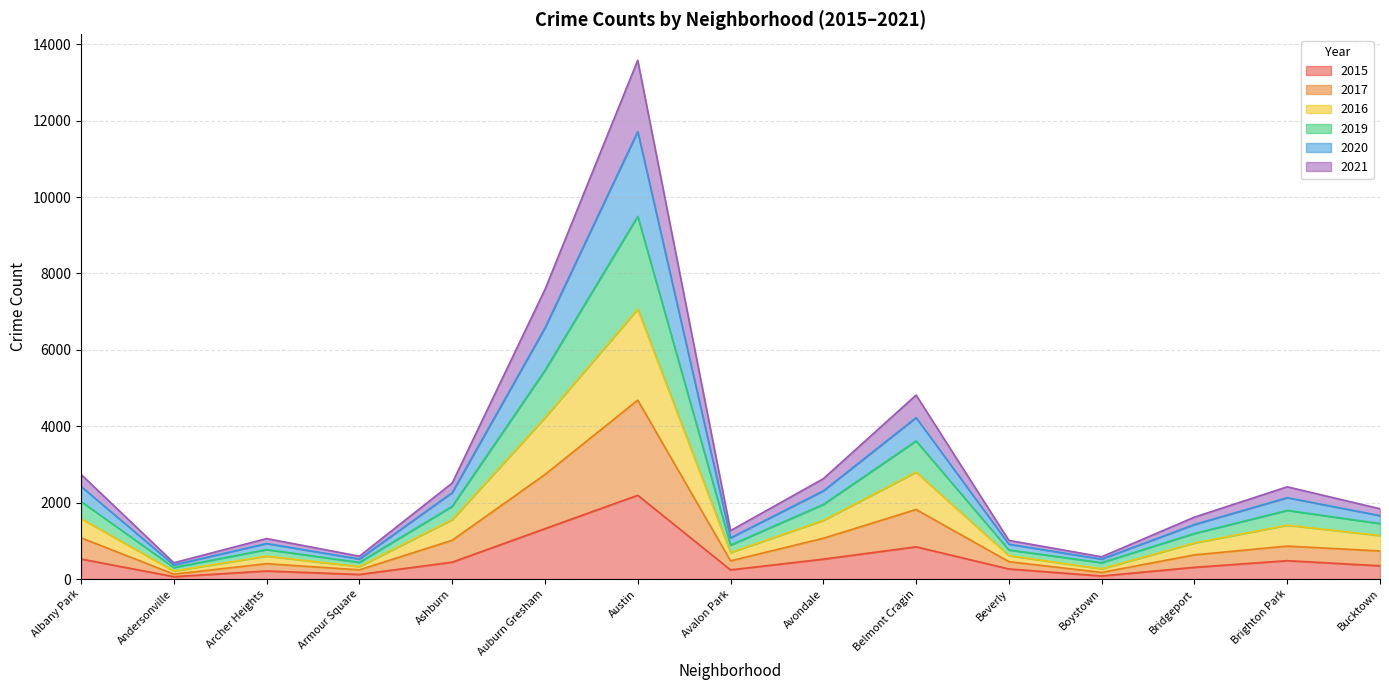

What is the highest value of the 2015 series?

2193